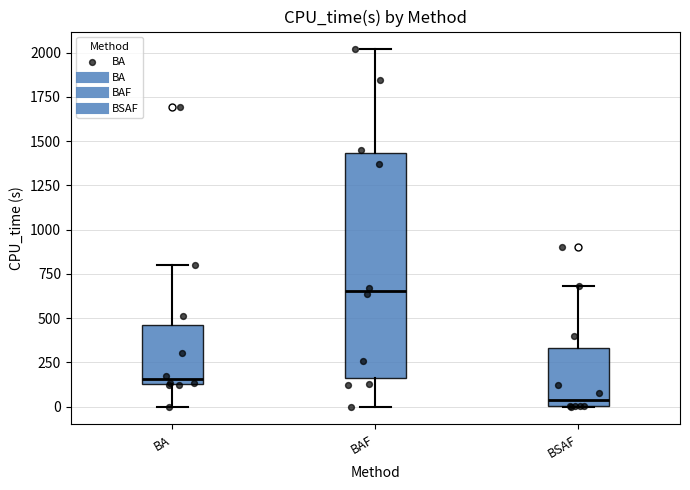

Which box is the tallest, from its lower edge to its upper edge?

BAF